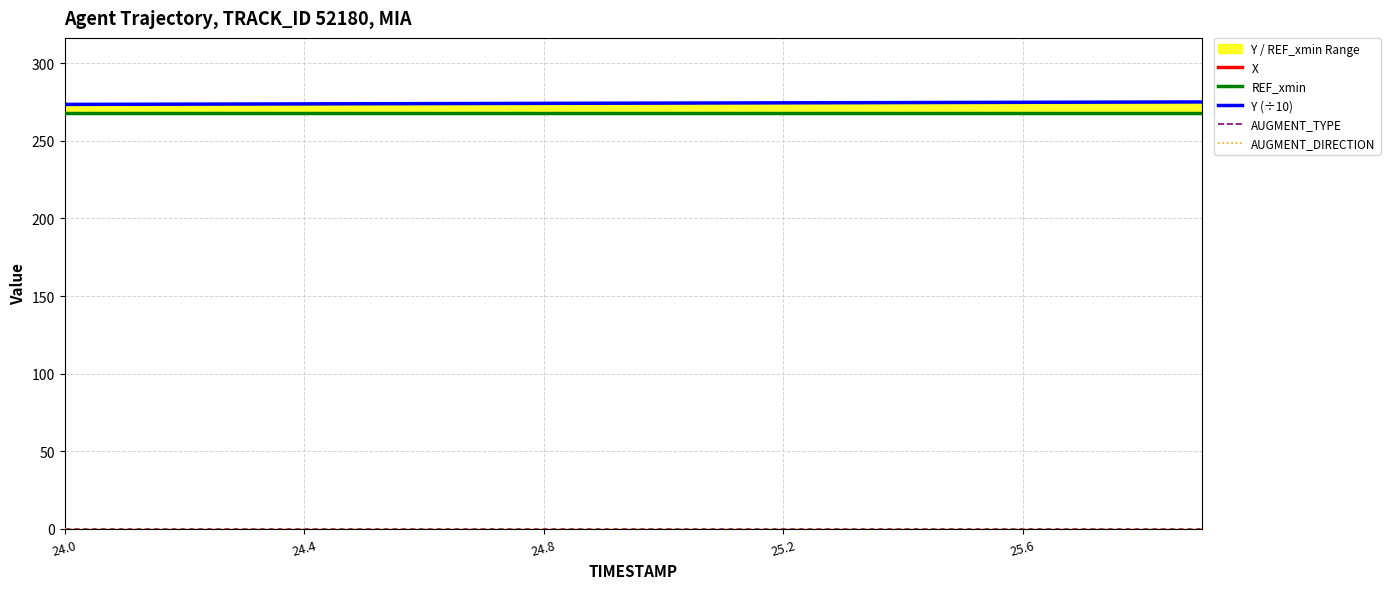

True or false: X has more than 2 interior local peaks.

False